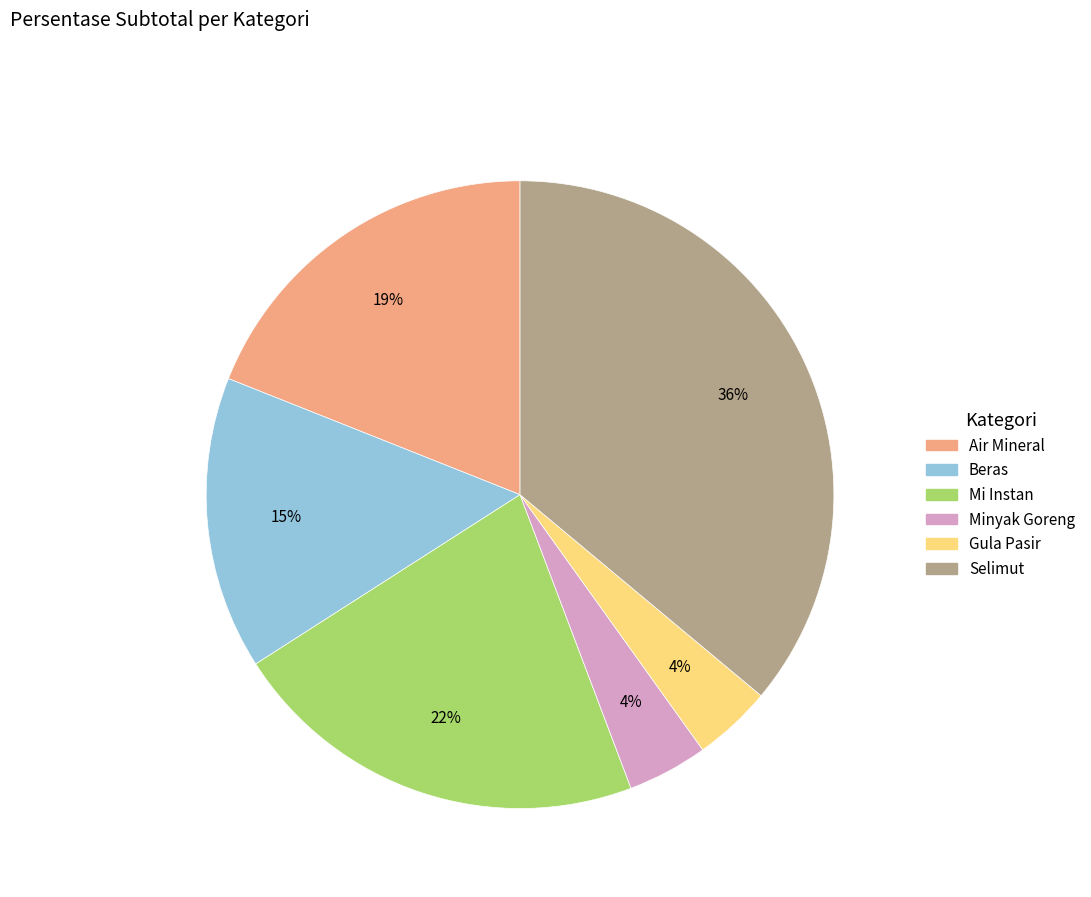

The Selimut slice represents 36% of the pie. True or false?

True